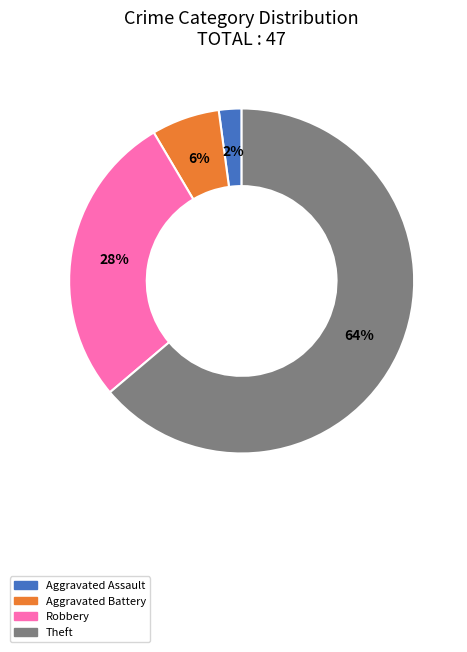

Does any single category account for the majority?

Yes